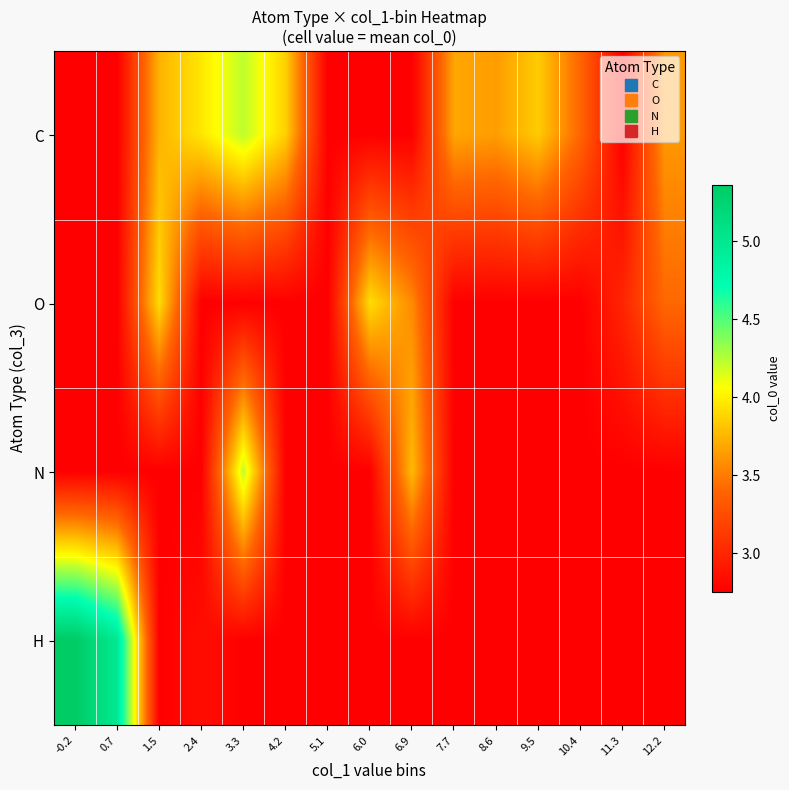

Which series has the largest range (max minus min)?

H